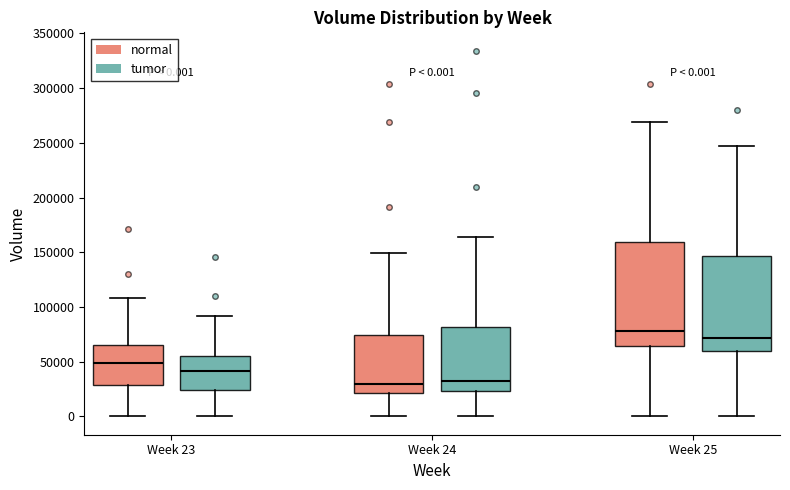

Which box's median line is the highest?

Week 25 (normal)